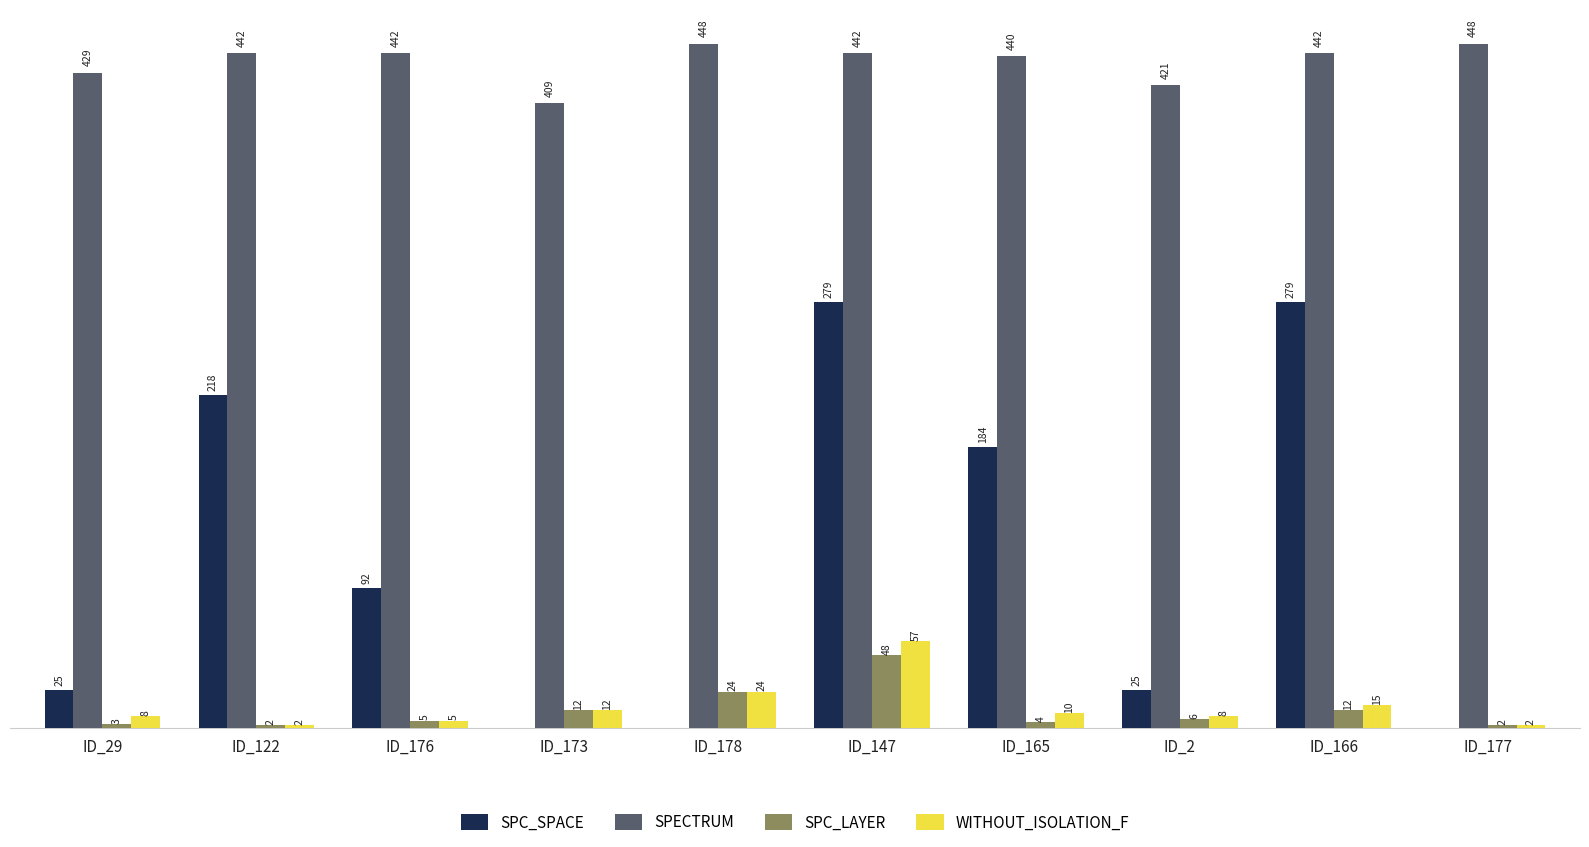

At which label does SPC_SPACE first exceed 92?

ID_122